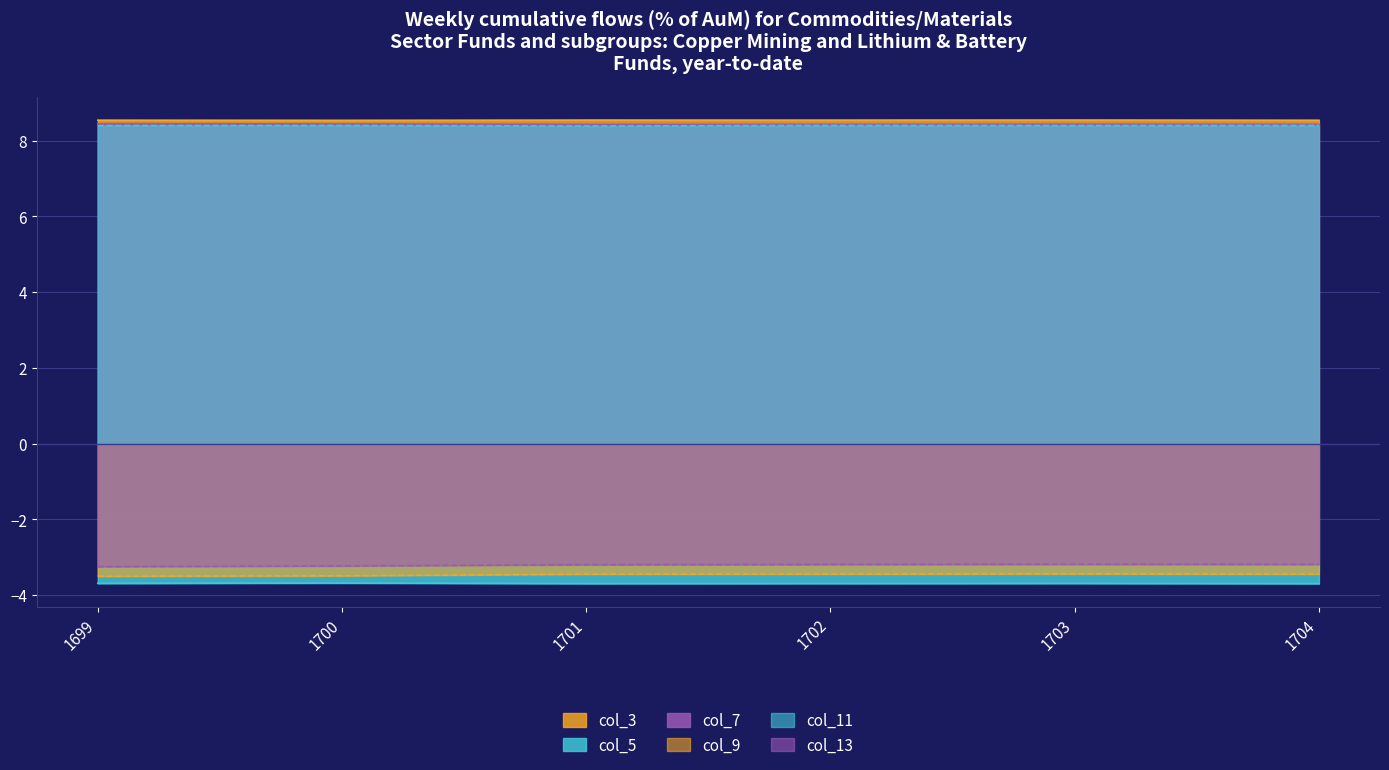

What is the value of the col_13 point at the 6th from the left?

-3.2